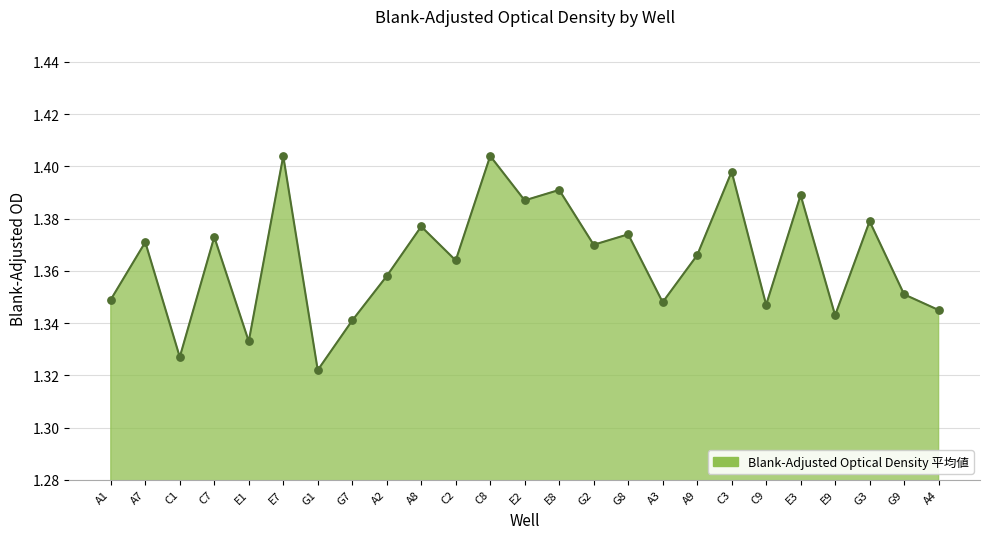

Between A3 and E2, which is larger?

E2